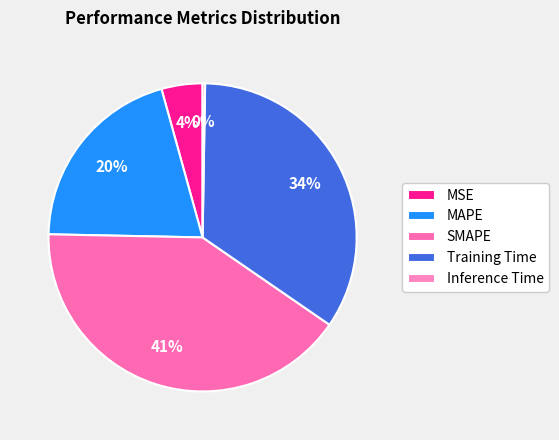

What is the change in value from MSE to Inference Time?

-0.2